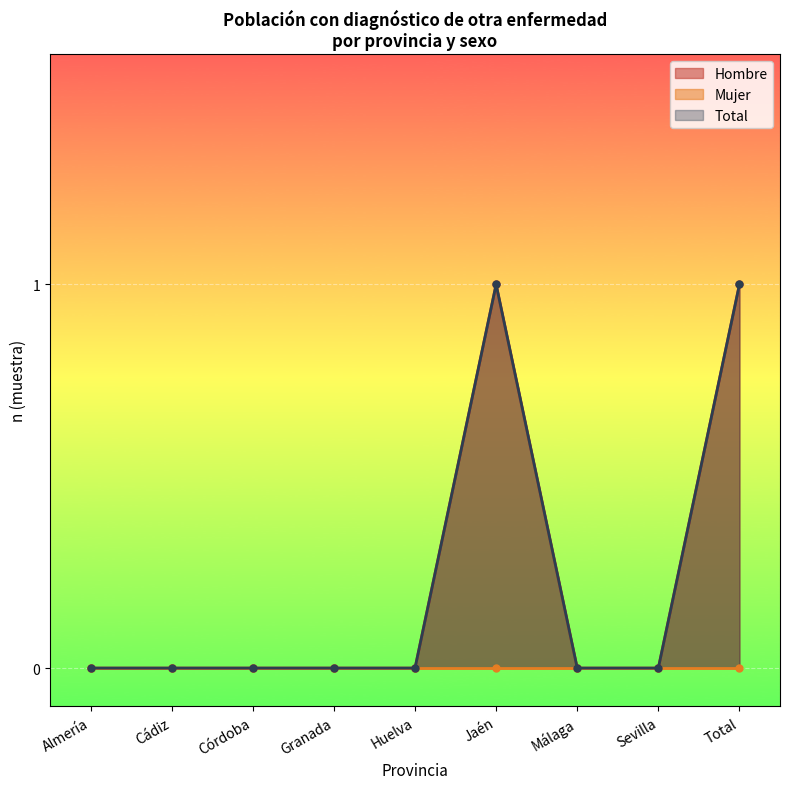

What is the highest value of the n (muestra) Hombre series?

1